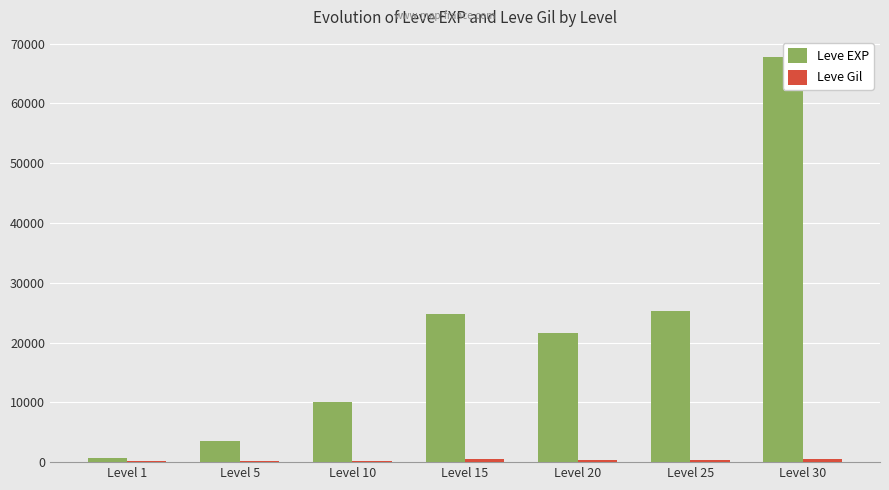

Between Level 15 and Level 30, which series saw the biggest shift?

Leve EXP